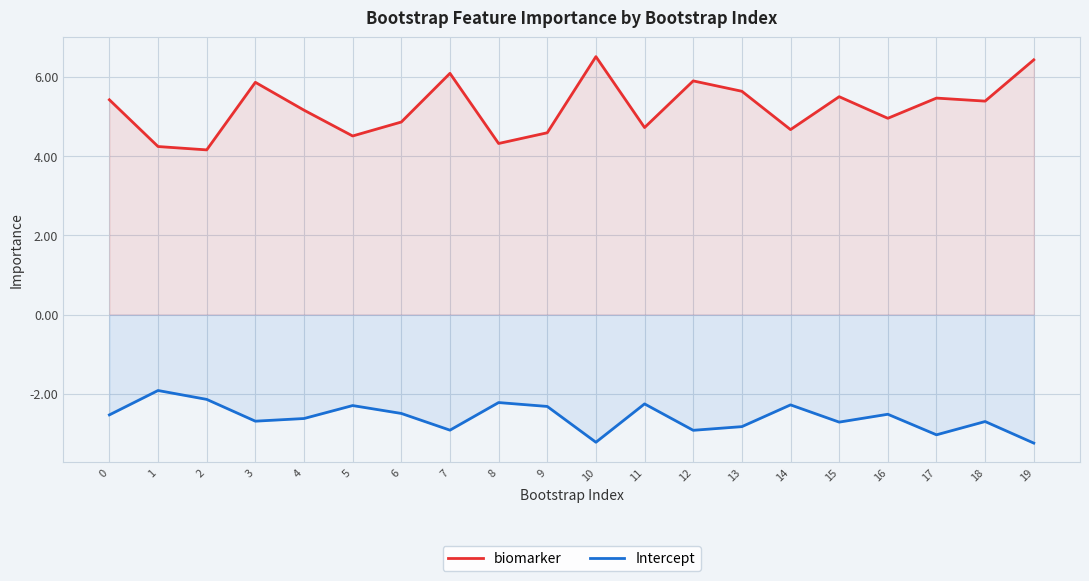

Is it true that biomarker equals 9.0 at 3?

False